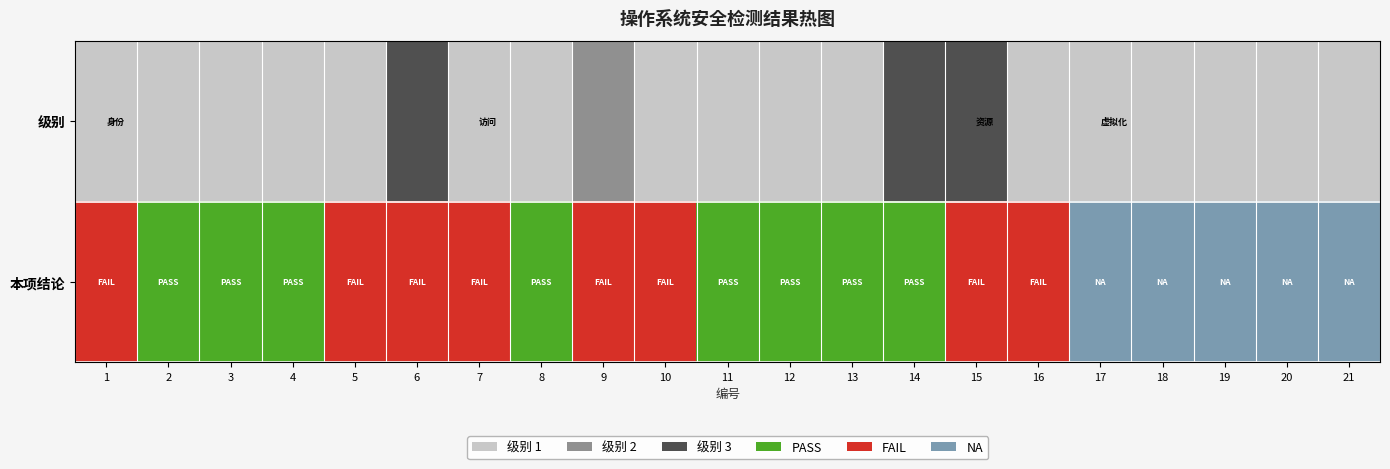

At 3, list the series in order from largest to smallest.

1, 结论